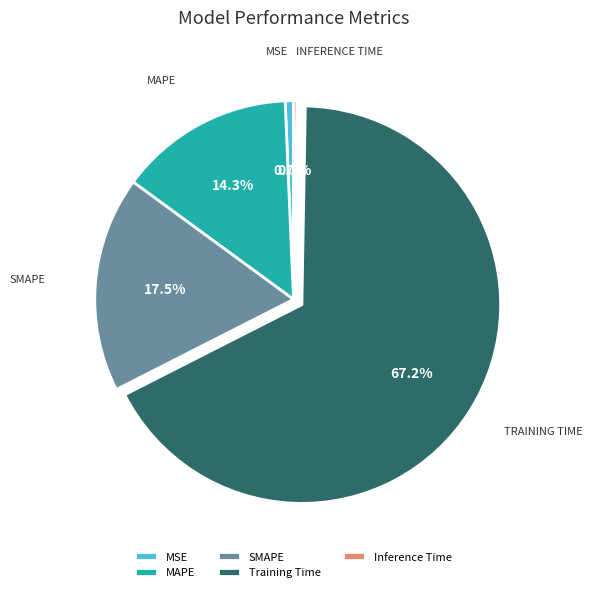

To the nearest percent, what portion does MAPE represent?

14%